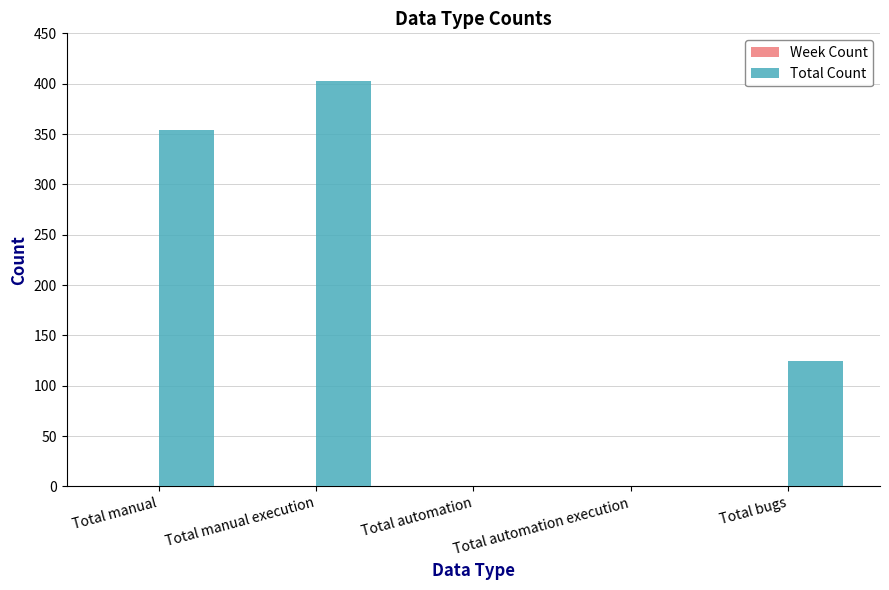

At which label is the value closest to 201?

Total bugs